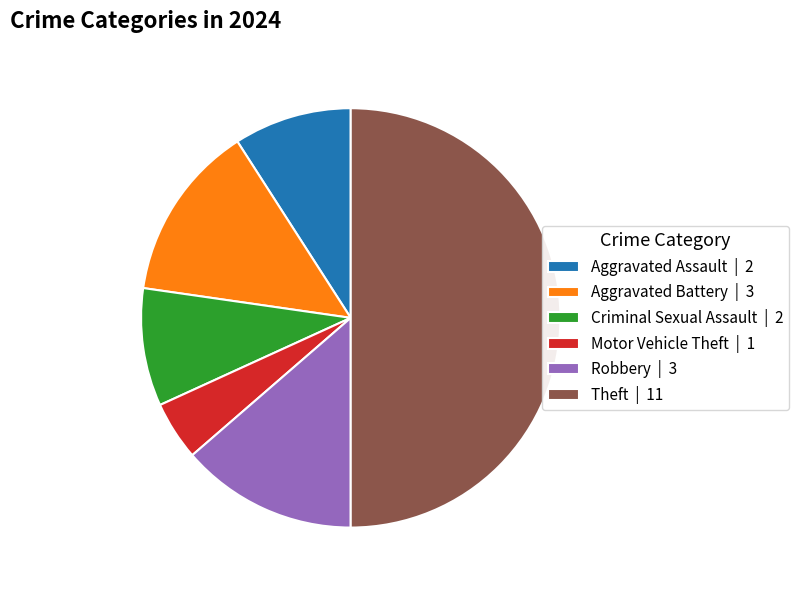

Does Aggravated Battery | 3 account for over 50% of the chart?

No